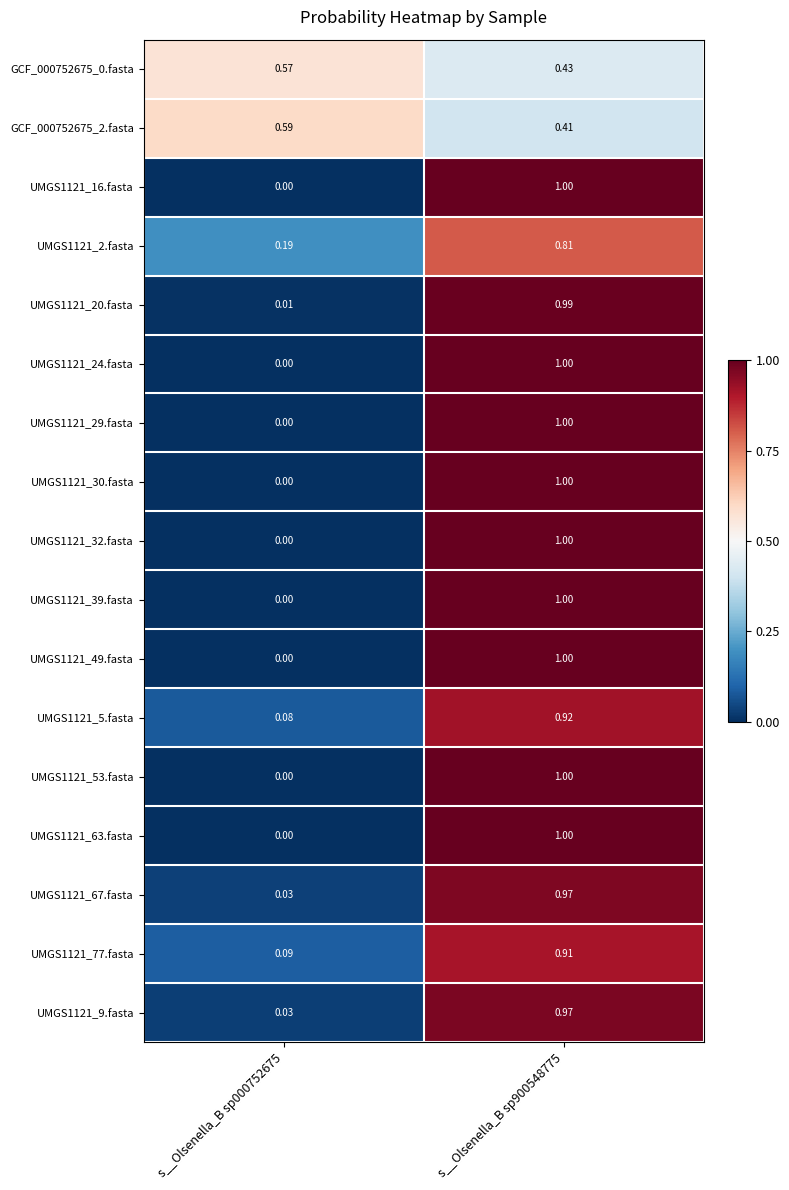

Is the value of GCF_000752675_0.fasta at s__Olsenella_B sp900548775 greater than the value of UMGS1121_32.fasta at s__Olsenella_B sp900548775?

No